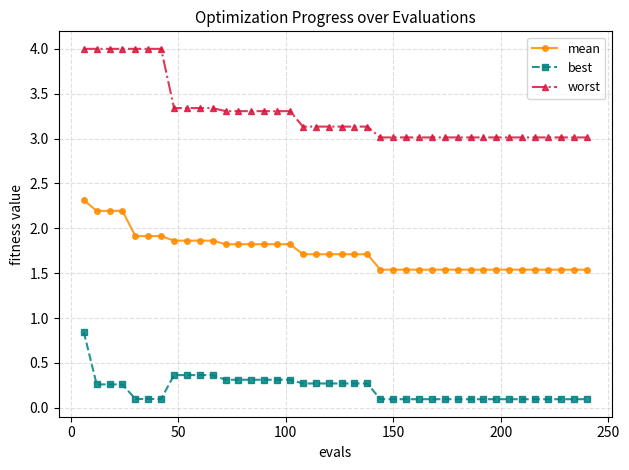

True or false: mean and worst cross at least once.

False